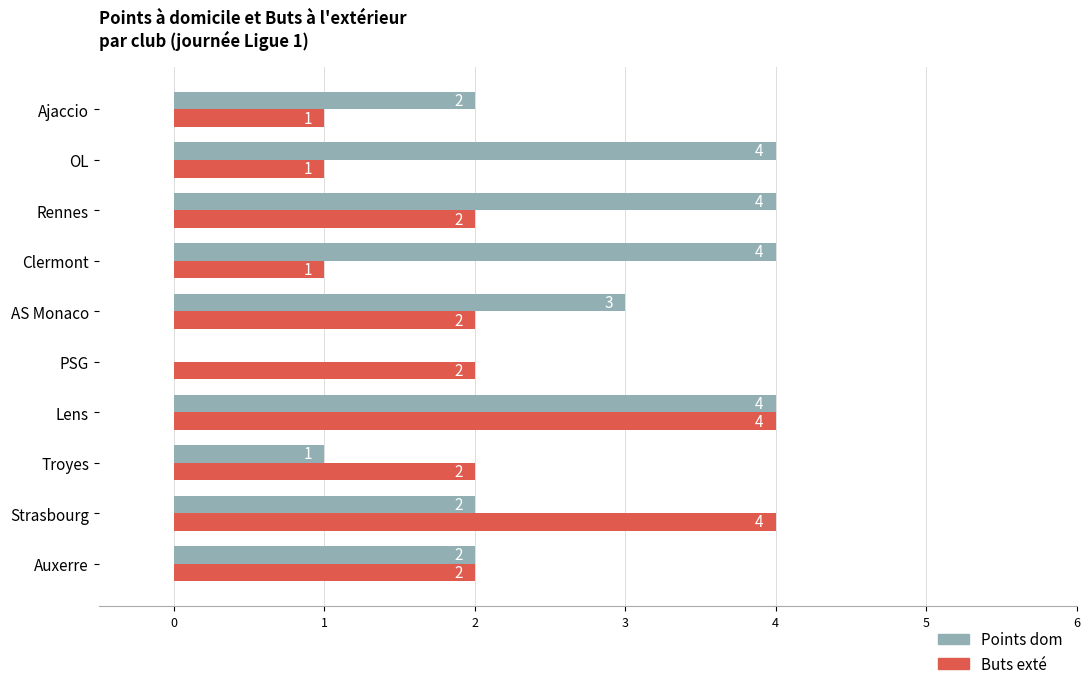

Which series has the largest range (max minus min)?

Points dom